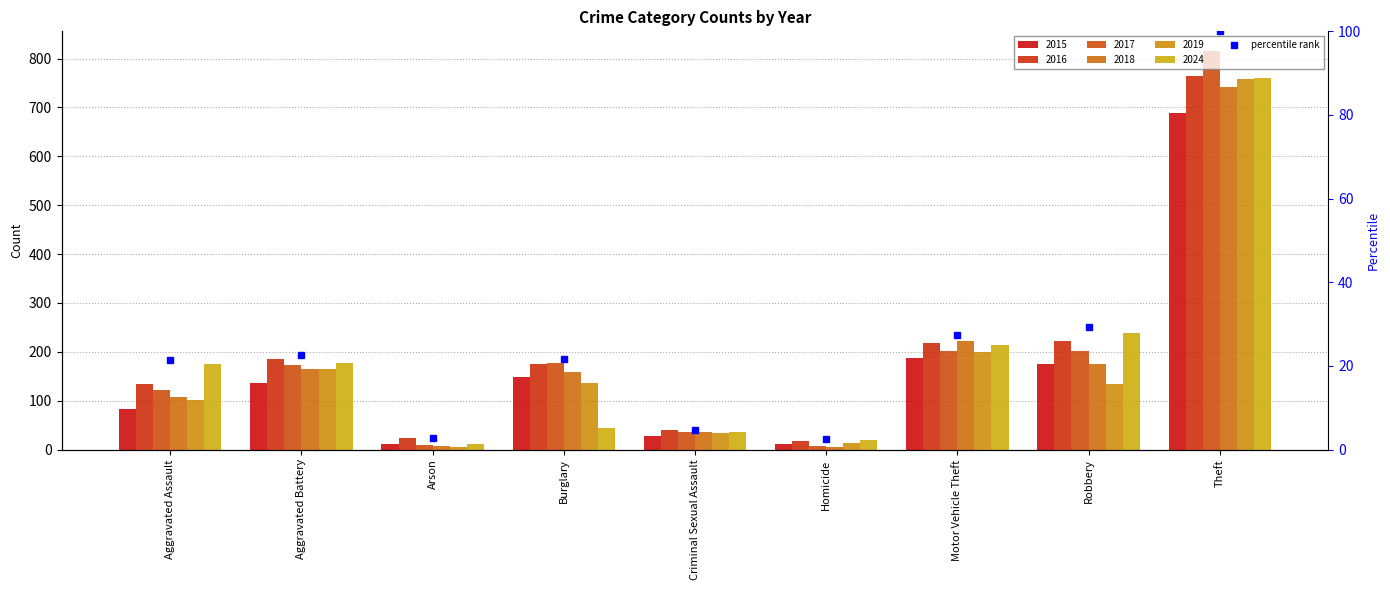

Reading right to left, list all the values displayed in this chart.

100.0	29.2	27.4	2.5	4.8	21.7	2.8	22.7	21.3